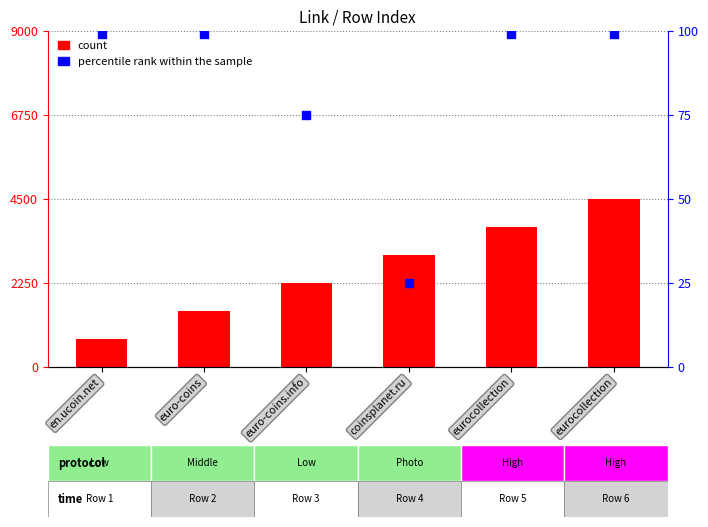

Which series reaches the minimum Y coordinate?

percentile rank within the sample